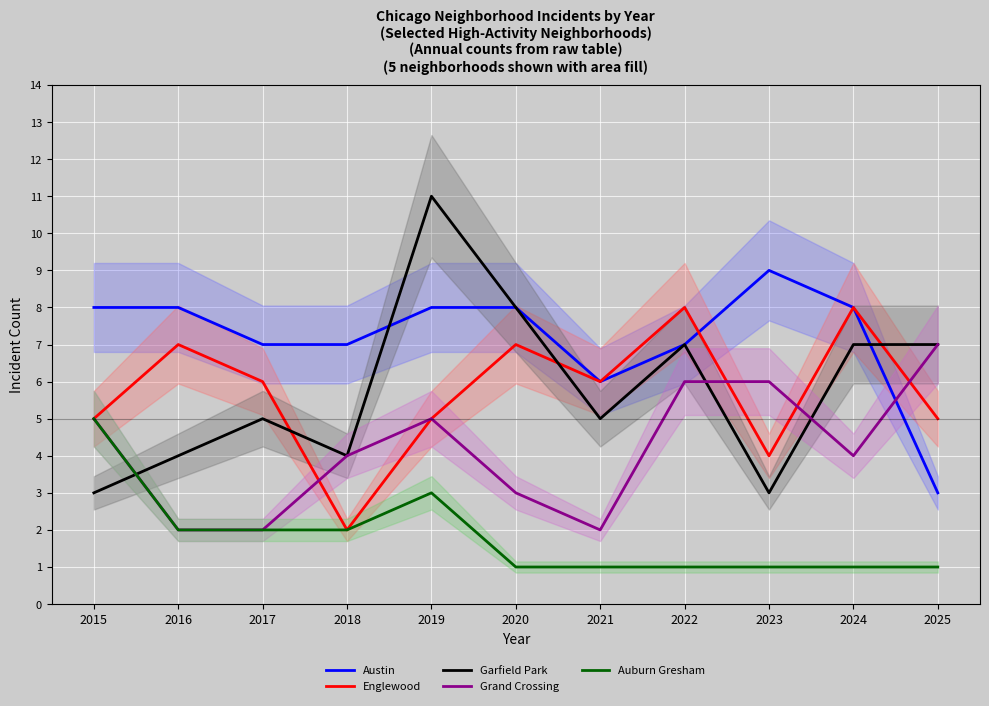

After their last crossing, which series has the higher values: Austin or Englewood?

Austin